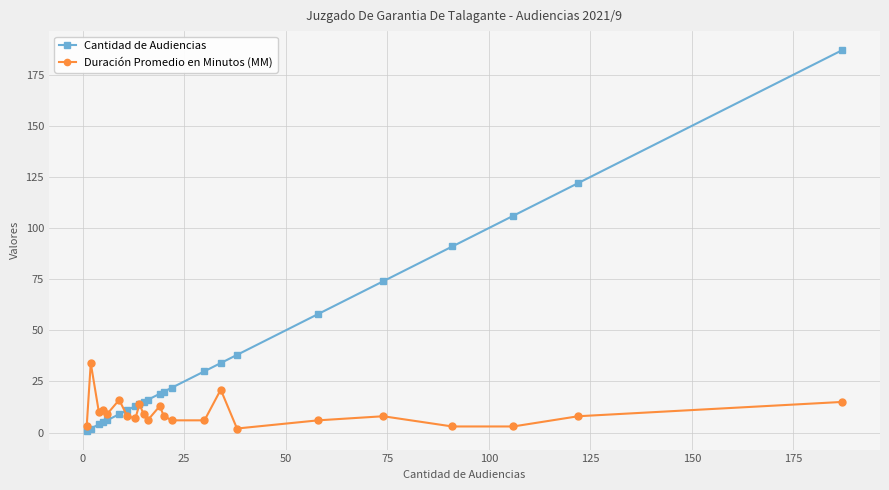

Reading left to right, what are all the values shown in this chart?

Cantidad de Audiencias: 1	2	4	5	6	9	11	13	14	15	16	19	20	22	30	34	38	58	74	91	106	122	187
Duración Promedio en Minutos (MM): 3	34	10	11	9	16	8	7	14	9	6	13	8	6	6	21	2	6	8	3	3	8	15